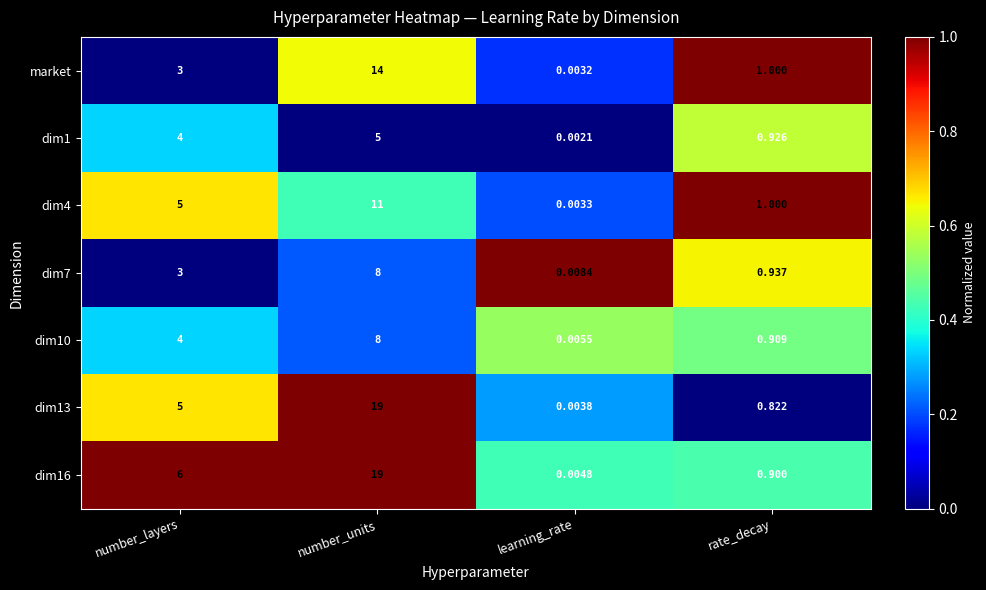

At which category is the sum across all series the highest?

number_units